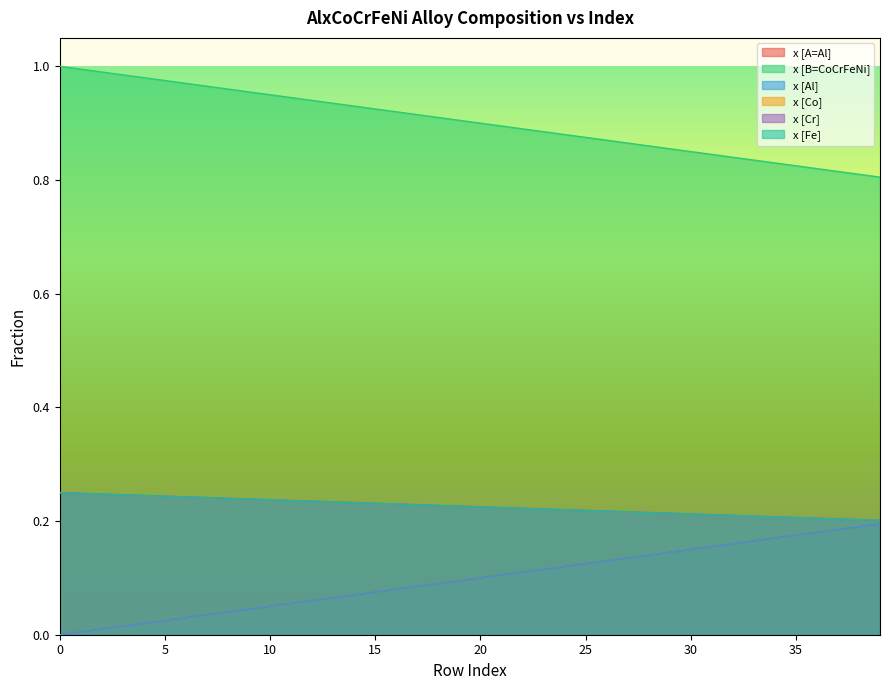

True or false: x [Co] and x [B=CoCrFeNi] intersect in this chart.

False